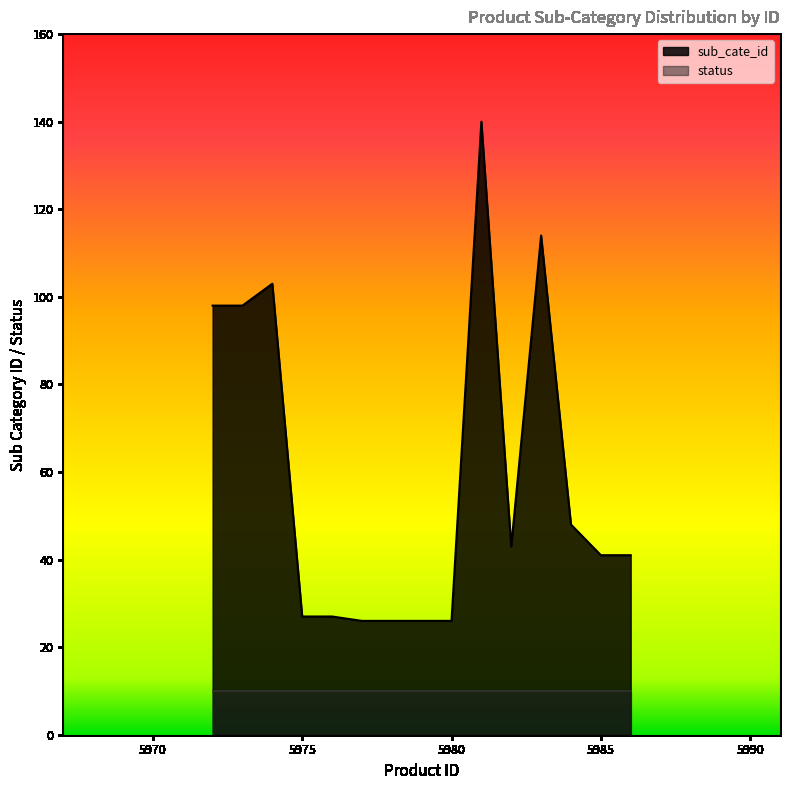

How many values exceed 41?

7